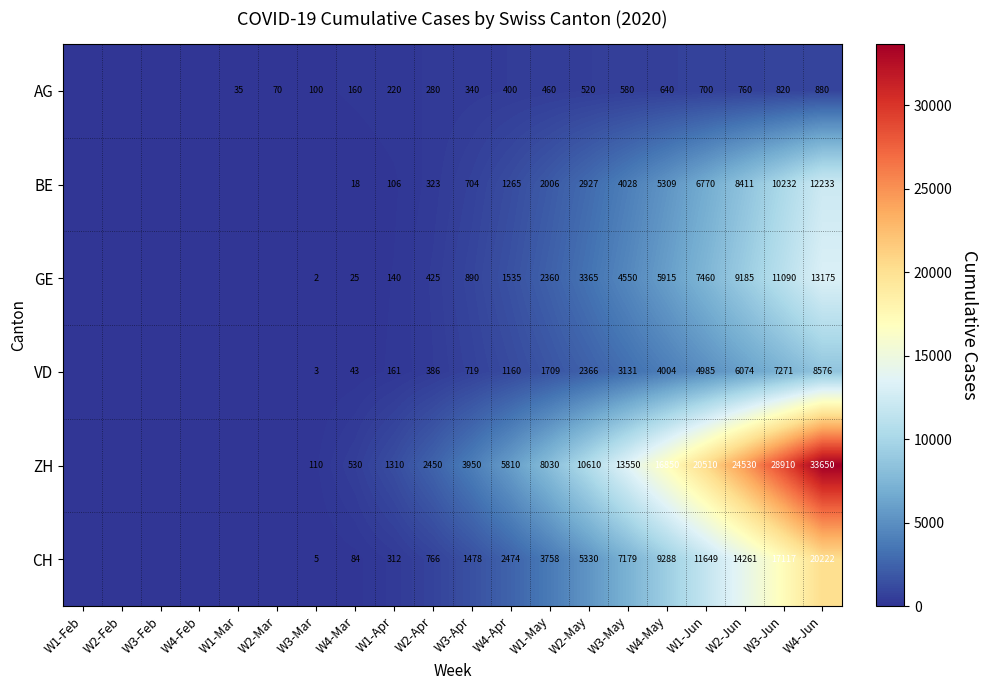

At how many categories does at least one series exceed 12190?

6